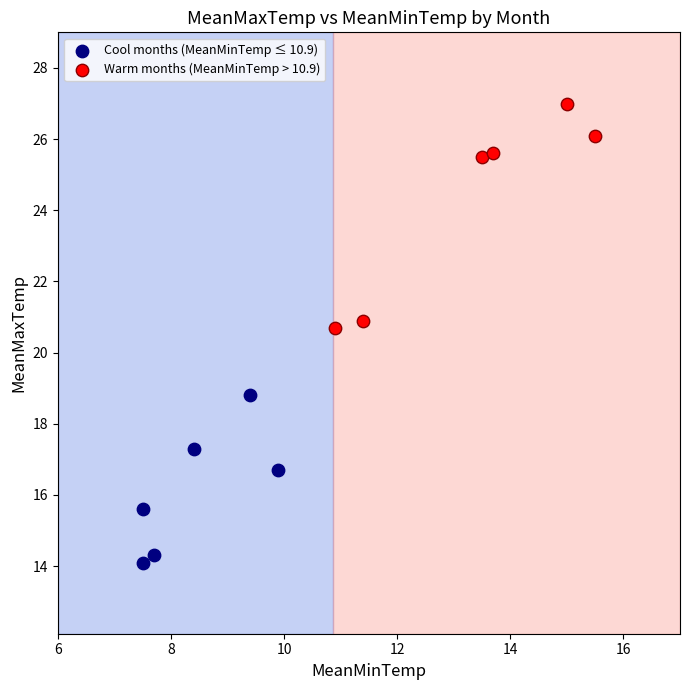

What are all the series names shown in the legend?

Cool months (MeanMinTemp ≤ 10.9), Warm months (MeanMinTemp > 10.9)